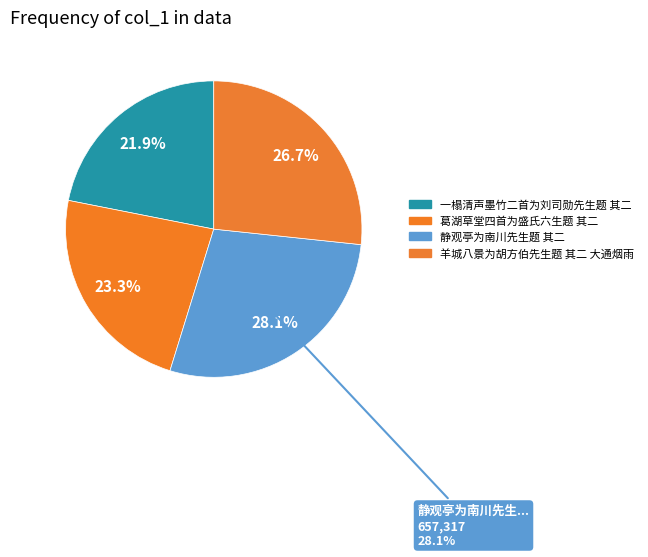

Combined, what portion of the pie is 羊城八景为胡方伯先生题 其二 大通烟雨 and 静观亭为南川先生题 其二?

54.8%